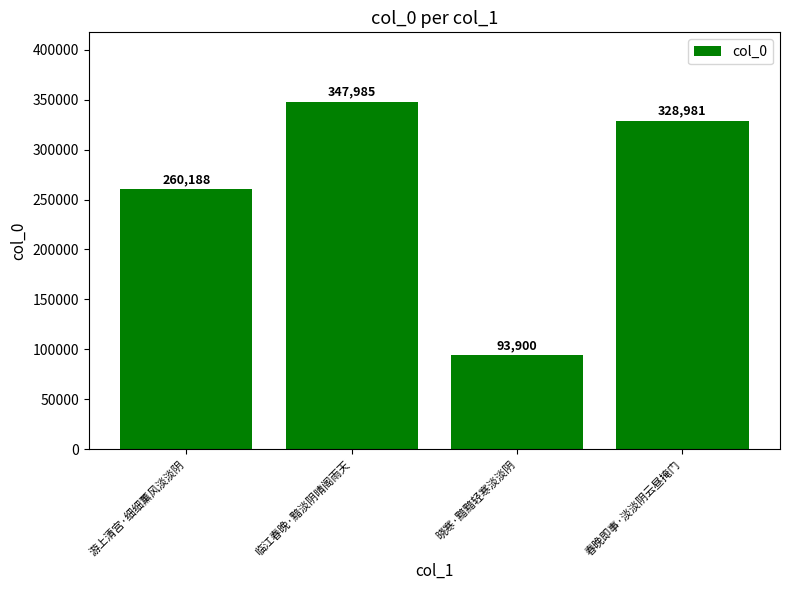

What is the label of the 4th bar from the right?

游上清宫·细细薰风淡淡阴